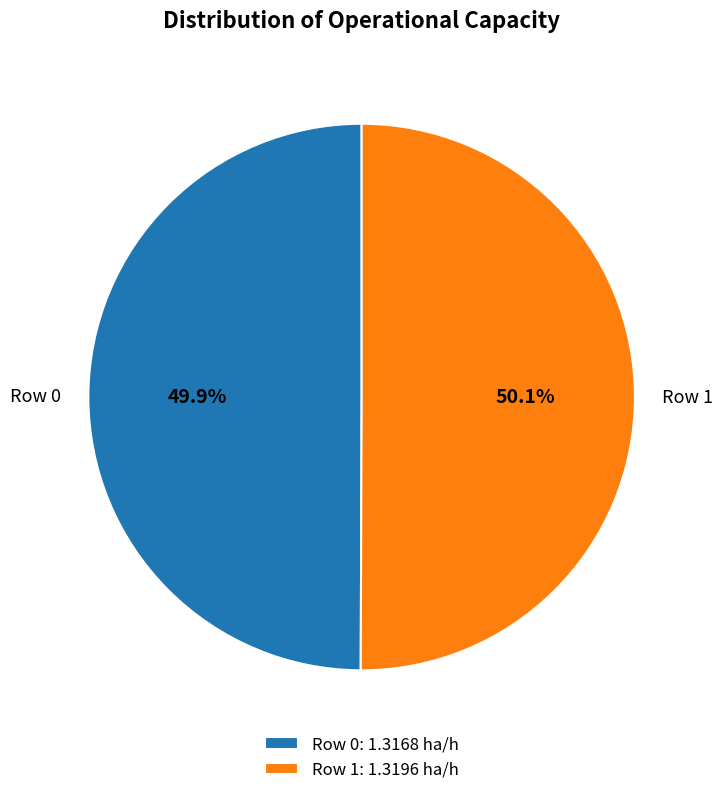

What is the total percentage of Row 0 and Row 1?

100.0%